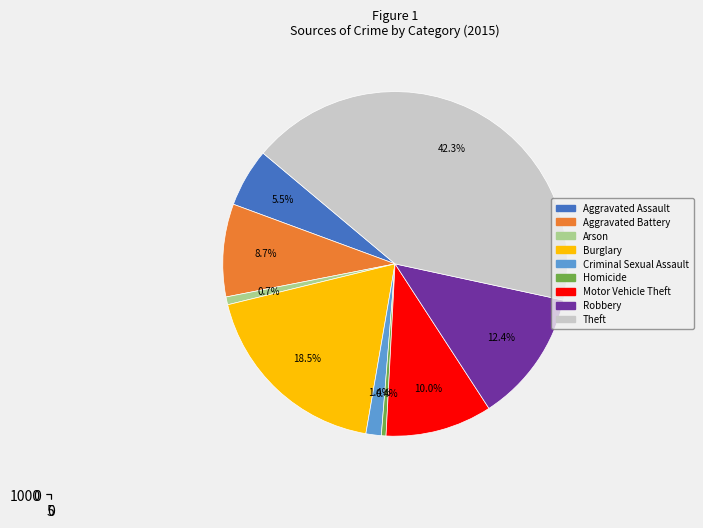

Which slice is the smallest?

Homicide